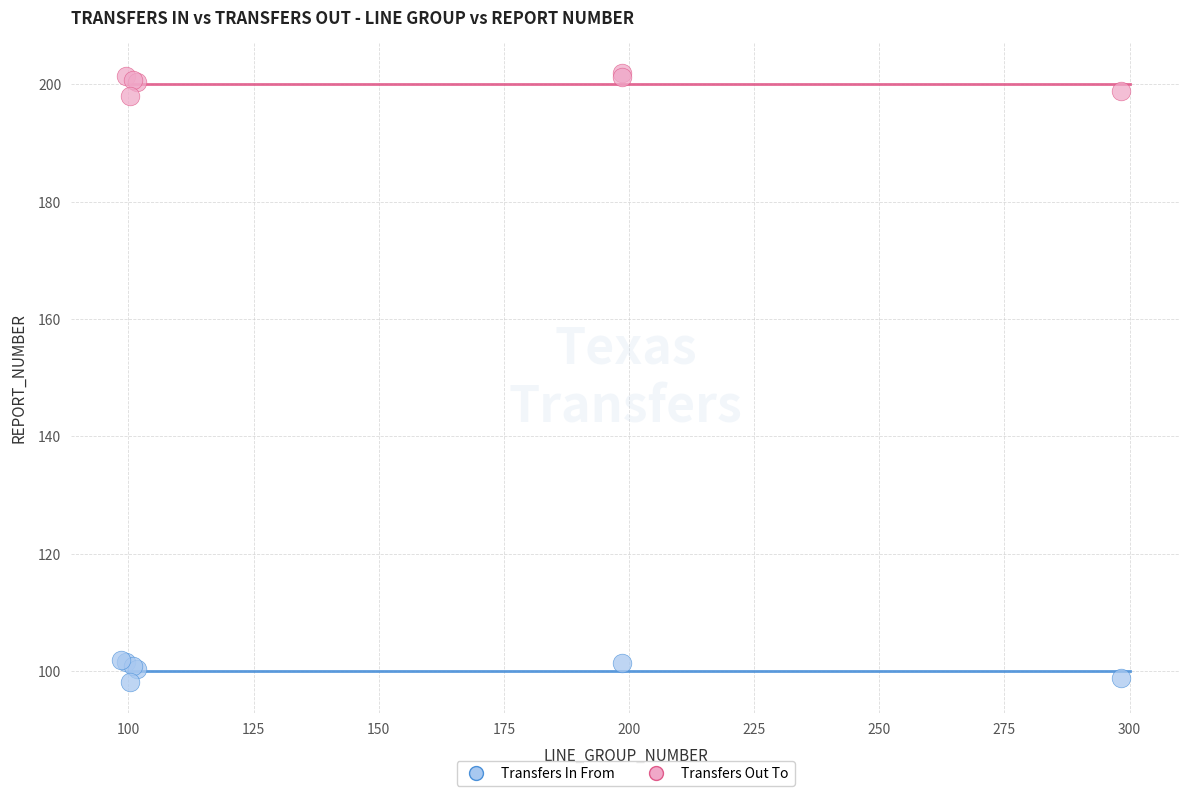

Which series reaches the minimum Y coordinate?

Transfers In From